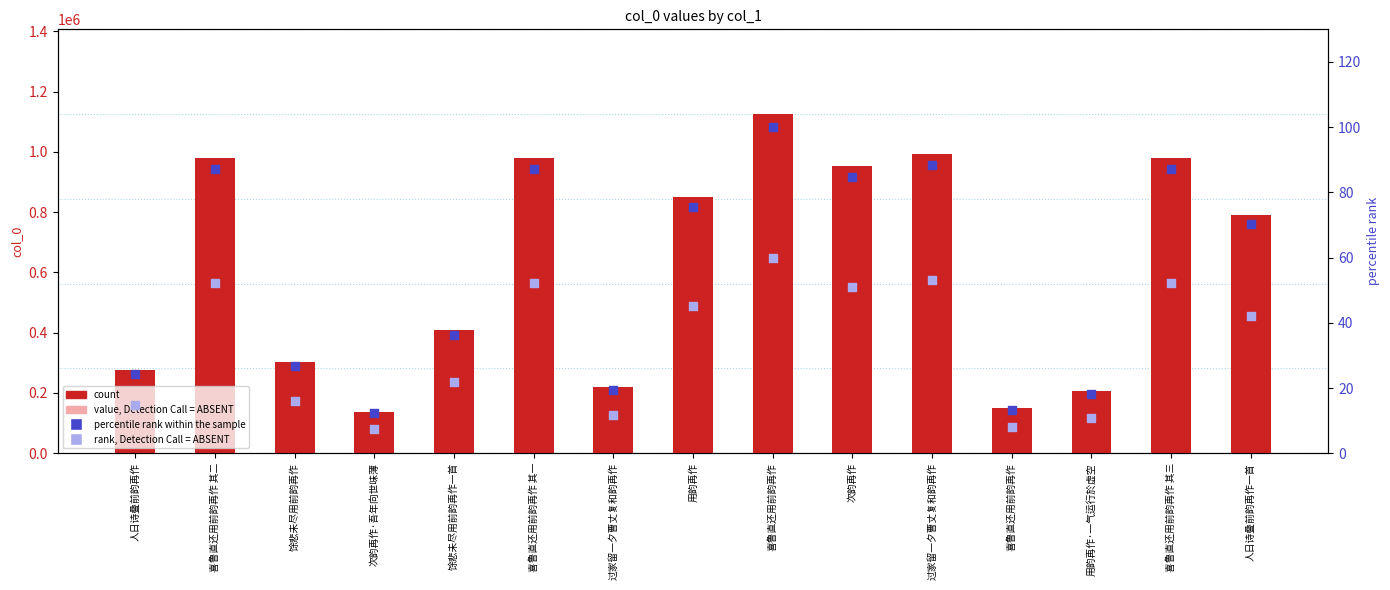

What is the total value across all series at 人日诗叠前韵再作一首?

1263203.5